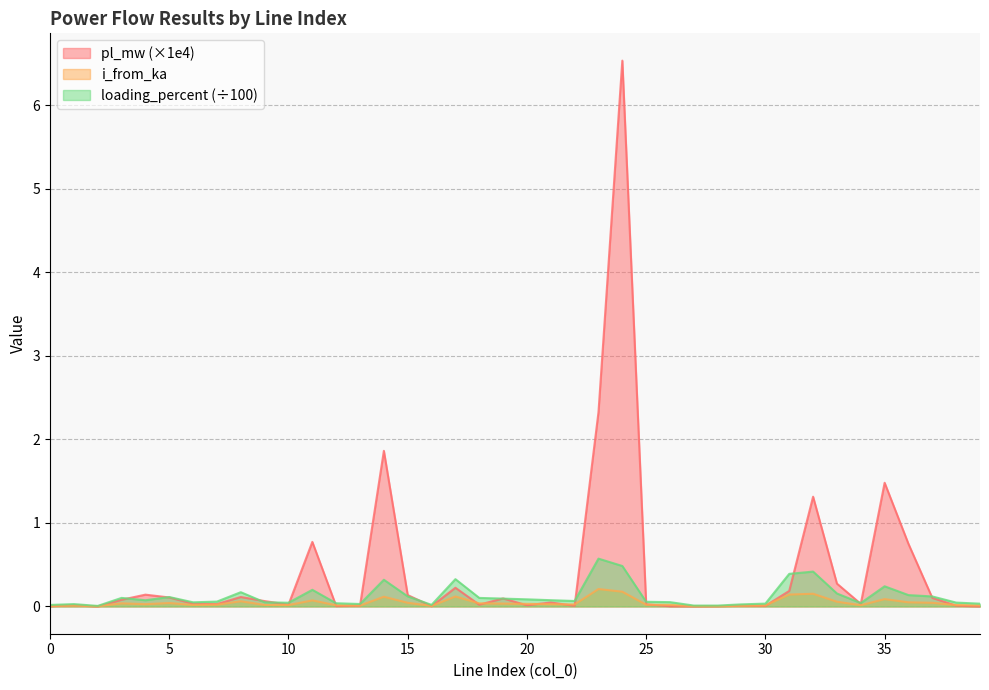

In loading_percent, how many points are lower than both neighbors (excluding endpoints)?

9